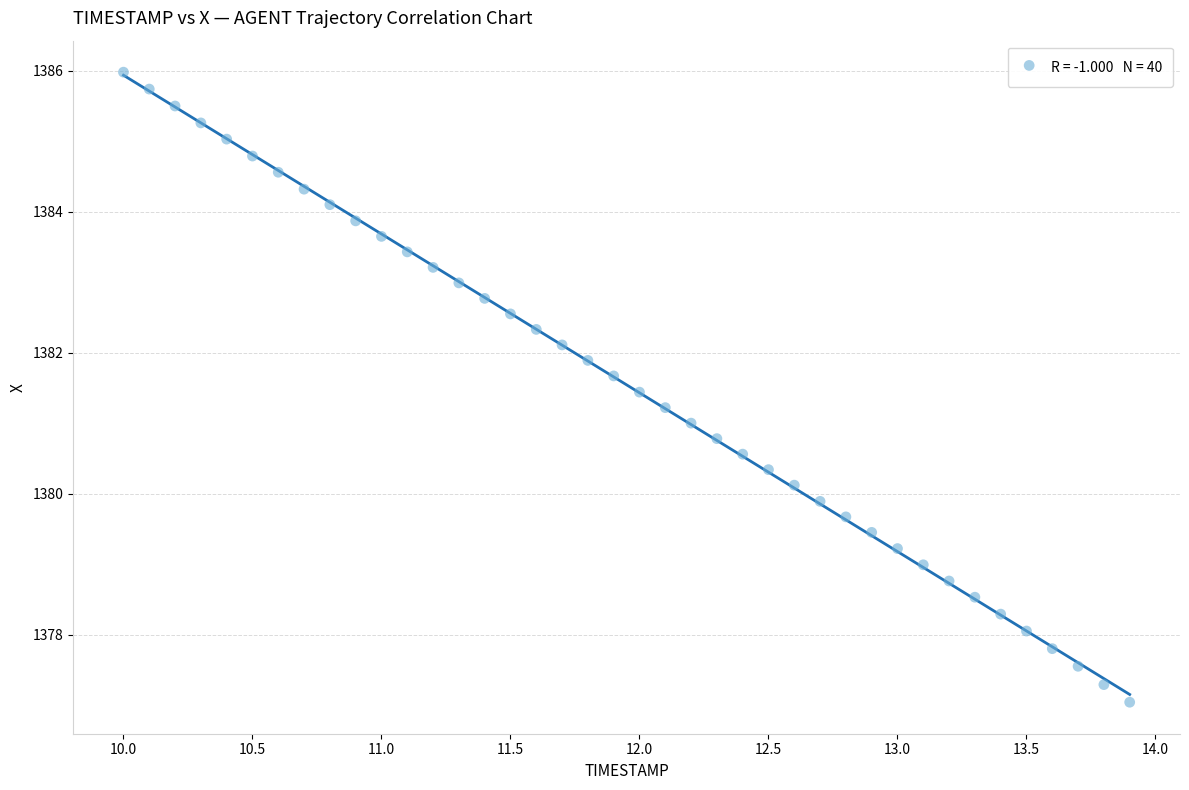

What is the range of Y values (max minus min)?

8.9